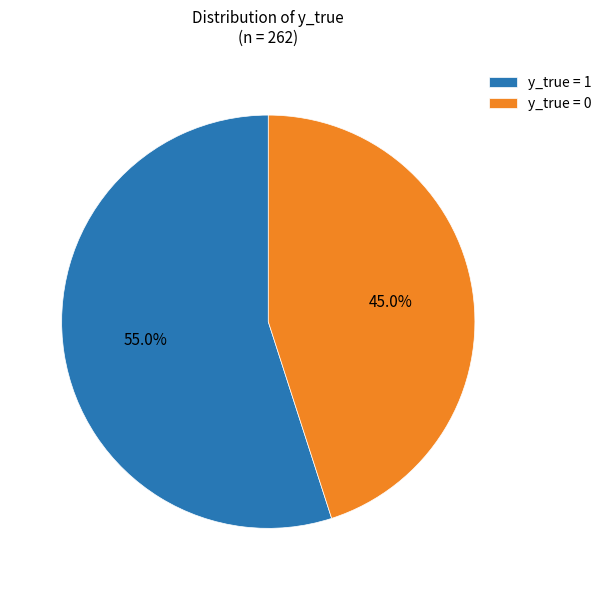

To the nearest percent, what is the combined percentage of y_true = 1 and y_true = 0?

100%